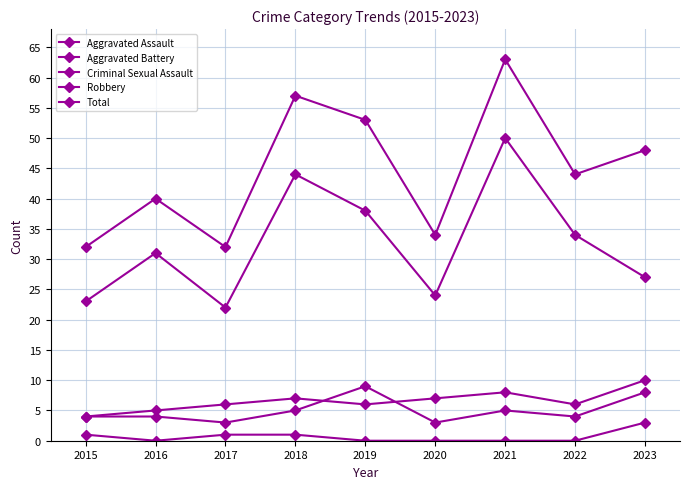

The Aggravated Battery series shows 5 at 2015. True or false?

False